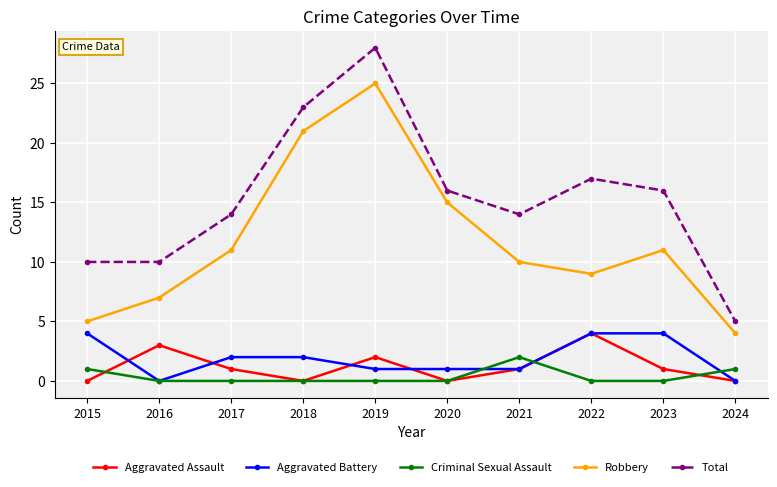

Is it true that Aggravated Assault equals 1 at 2023?

True